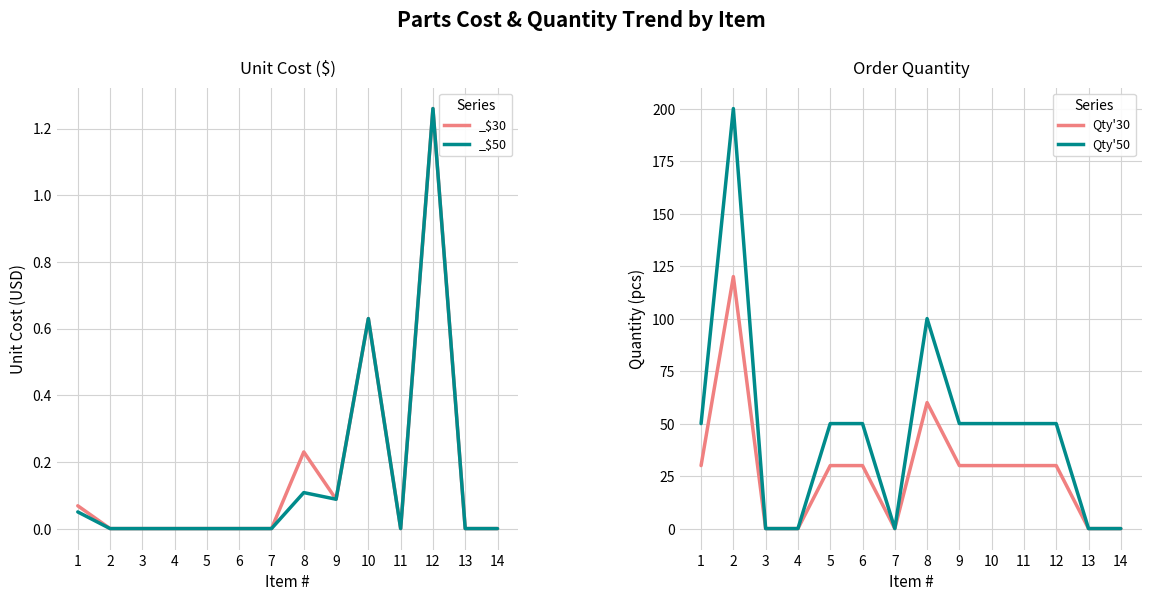

The Qty'50 series shows 50 at 12. True or false?

True